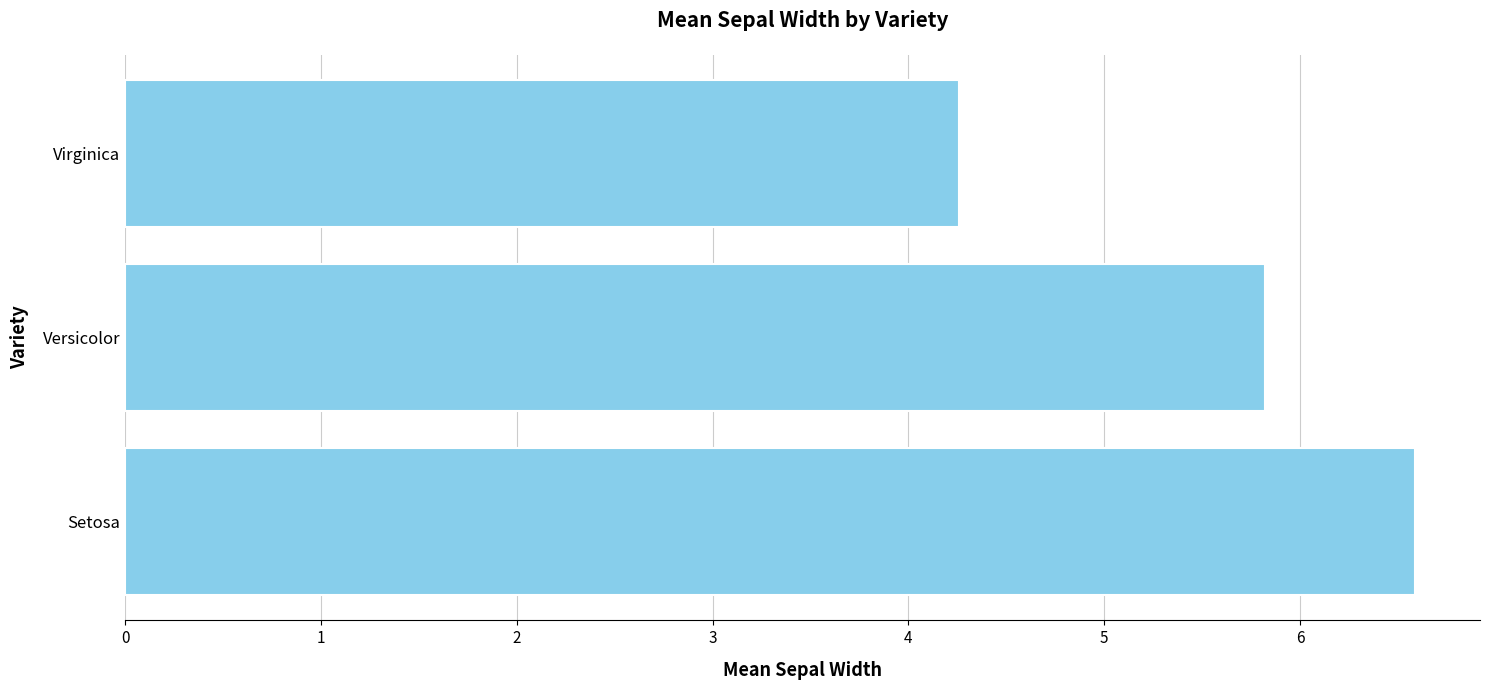

What is the sum of all values?

16.7